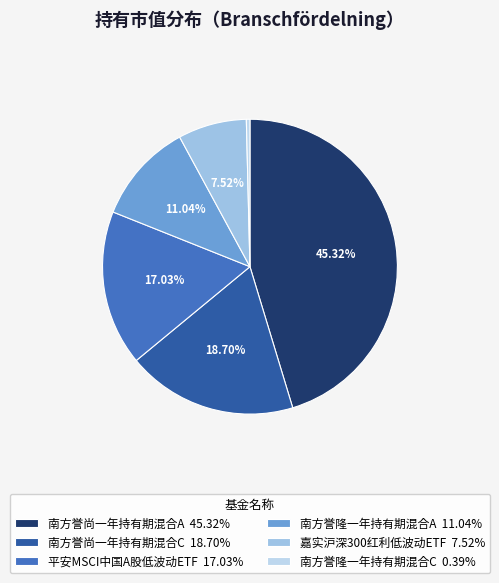

To the nearest percent, what percentage of the pie is 嘉实沪深300红利低波动ETF?

8%